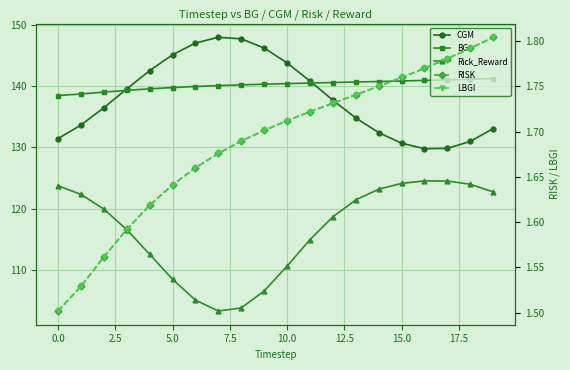

The value of LBGI at 12 is 0.9. True or false?

False